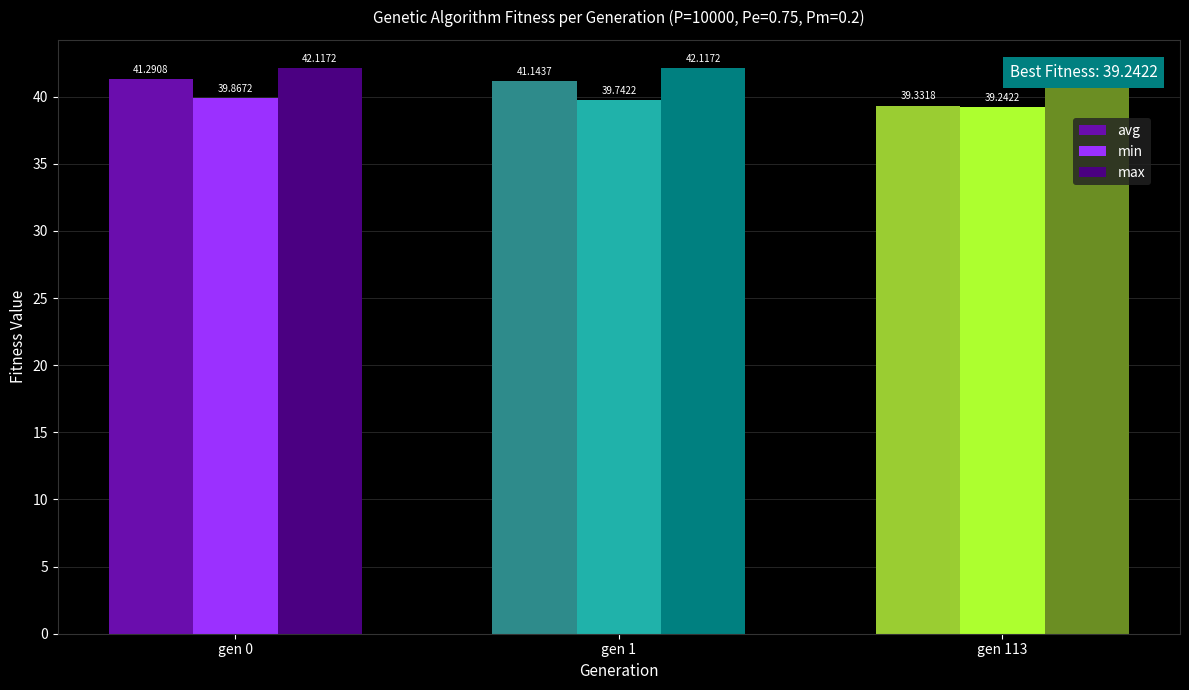

Rank the series by their maximum value, from lowest to highest.

min, avg, max